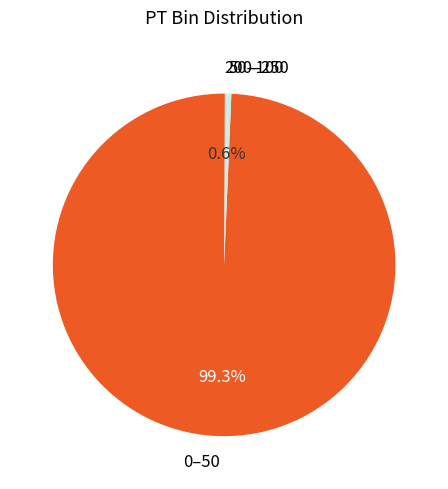

Is 0–50 the majority of the pie?

Yes